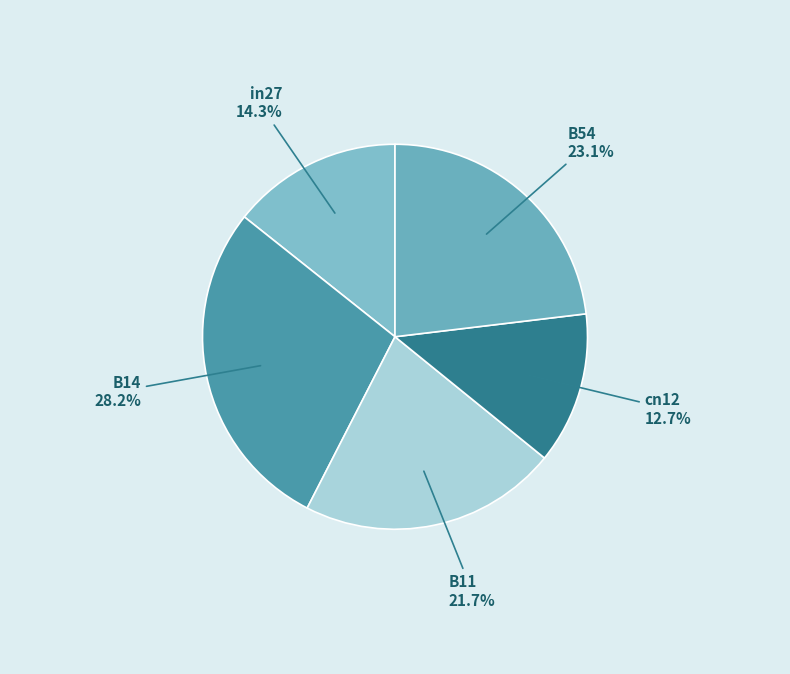

How many segments does this pie chart have?

5